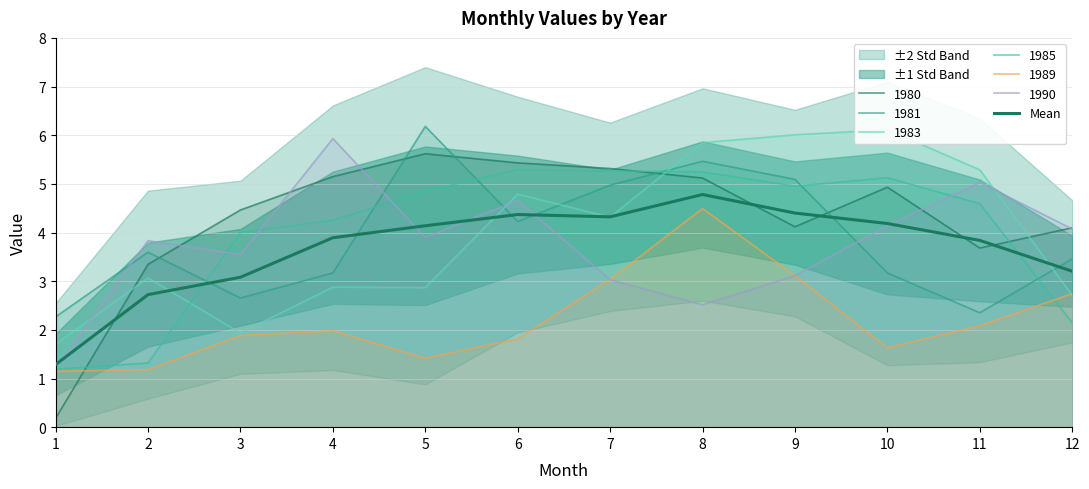

What is the greatest value displayed?

4.8